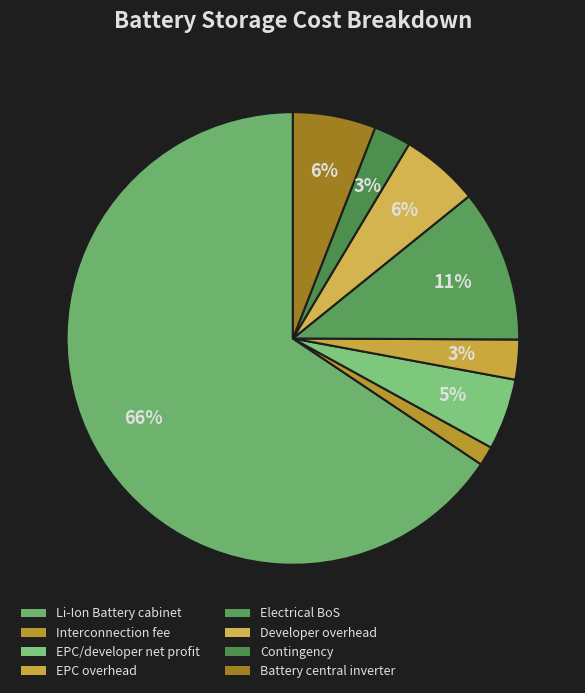

How many segments does this pie chart have?

8